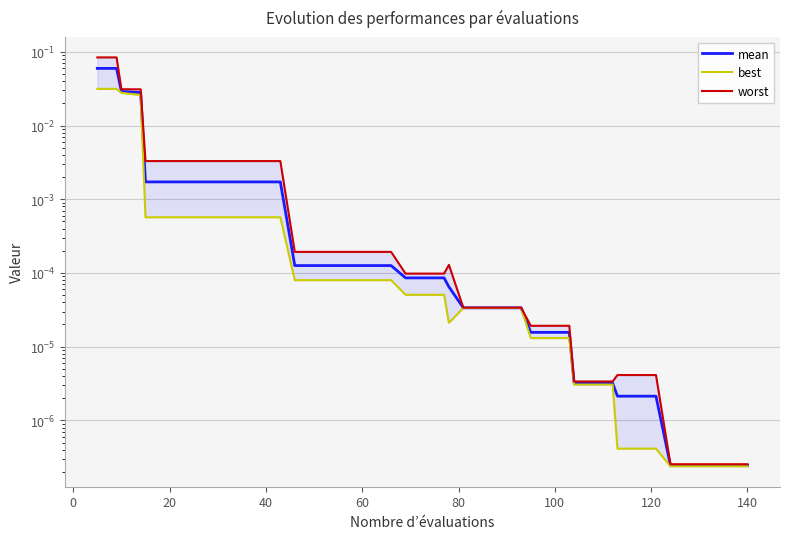

True or false: worst and best intersect in this chart.

False